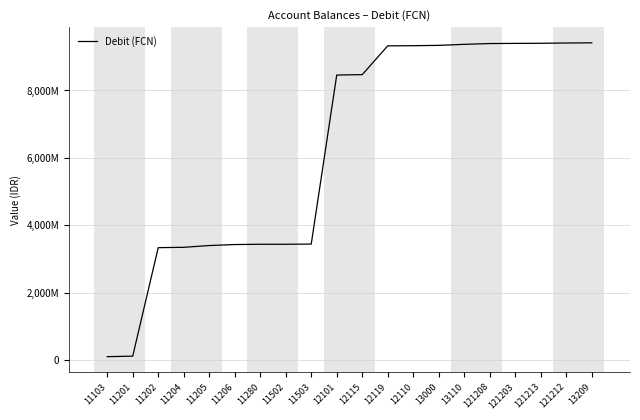

List the labels in order of value, smallest first.

11103, 11201, 11202, 11204, 11205, 11206, 11280, 11502, 11503, 12101, 12115, 12119, 12110, 13000, 13110, 121208, 121203, 121213, 121212, 13209